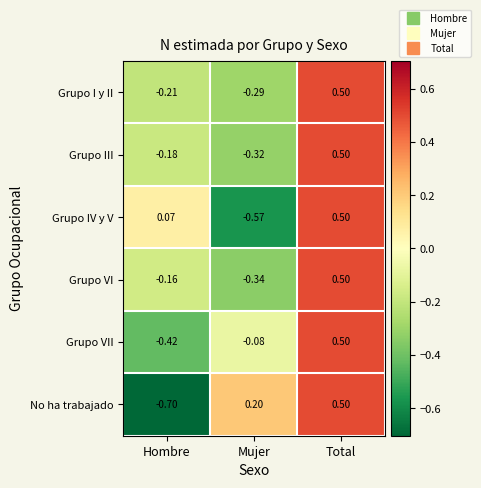

Between Hombre and Total, which series saw the biggest shift?

No ha trabajado